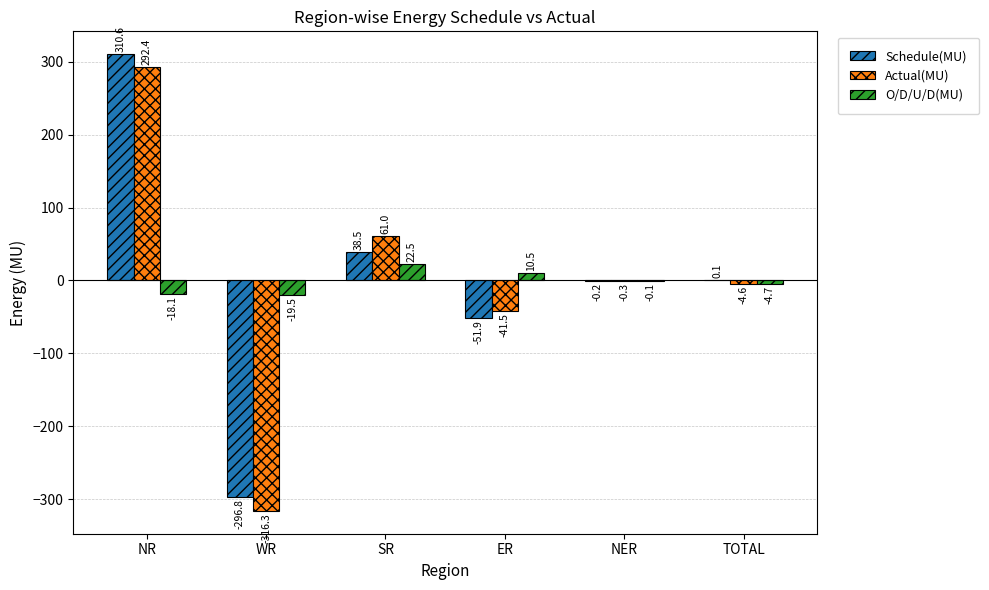

The value of O/D/U/D(MU) at WR is -19.5. True or false?

True